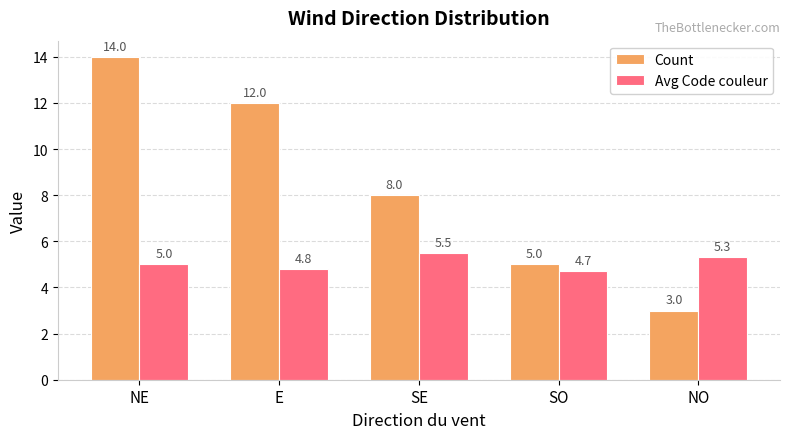

What position from the left is E?

2